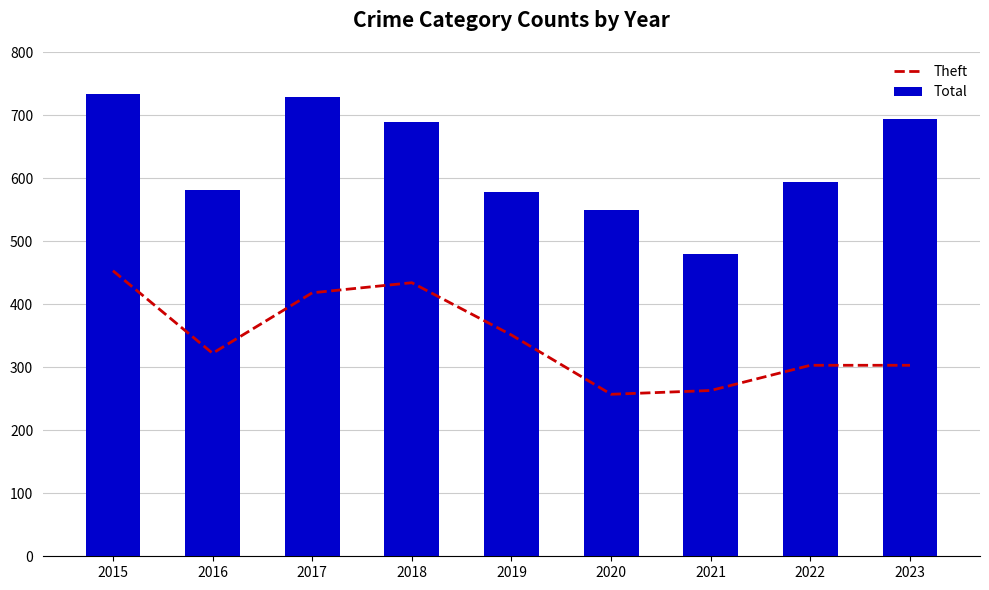

The value of Theft at 2015 is 453. True or false?

True